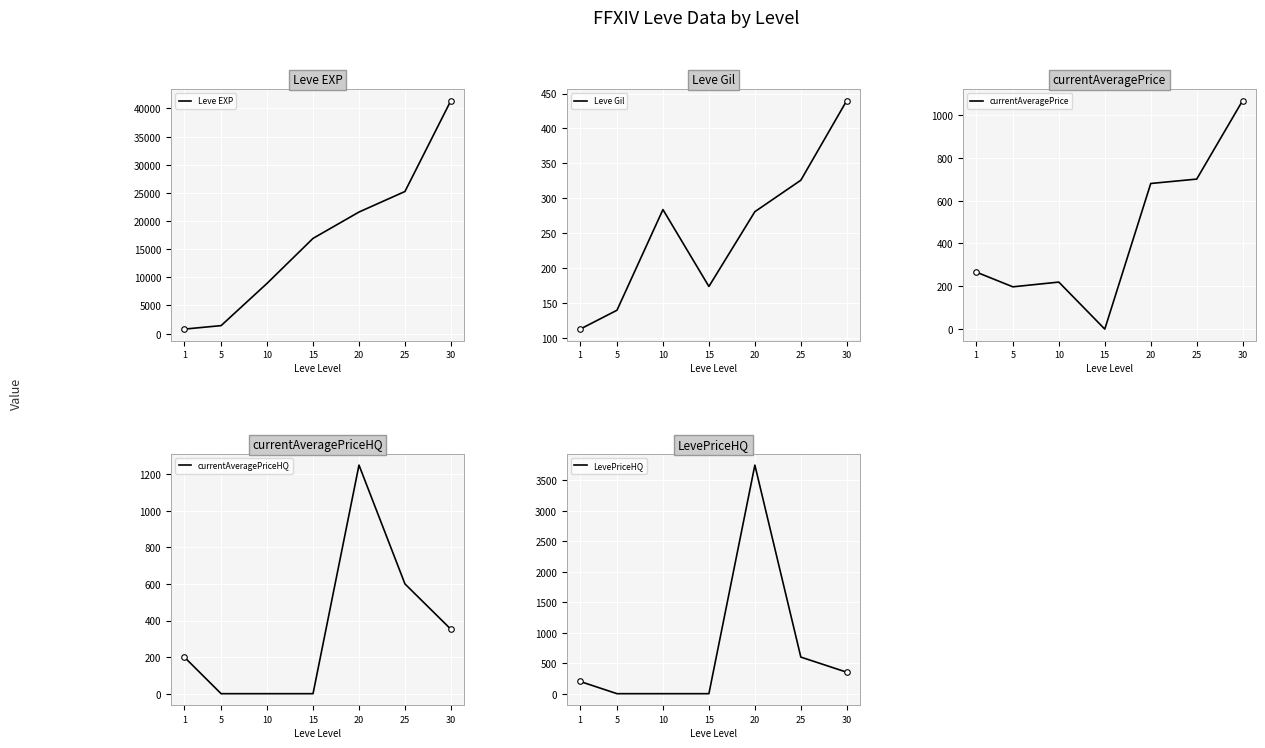

Which series changed the most between 1 and 30?

Leve EXP